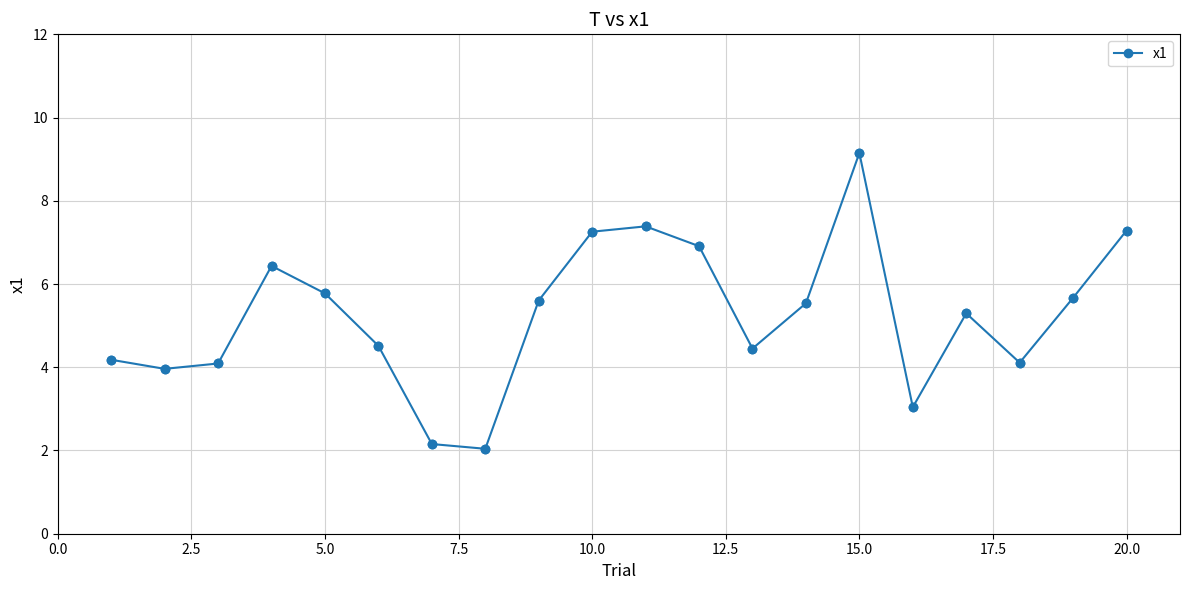

What is the minimum value shown in the chart?

2.0